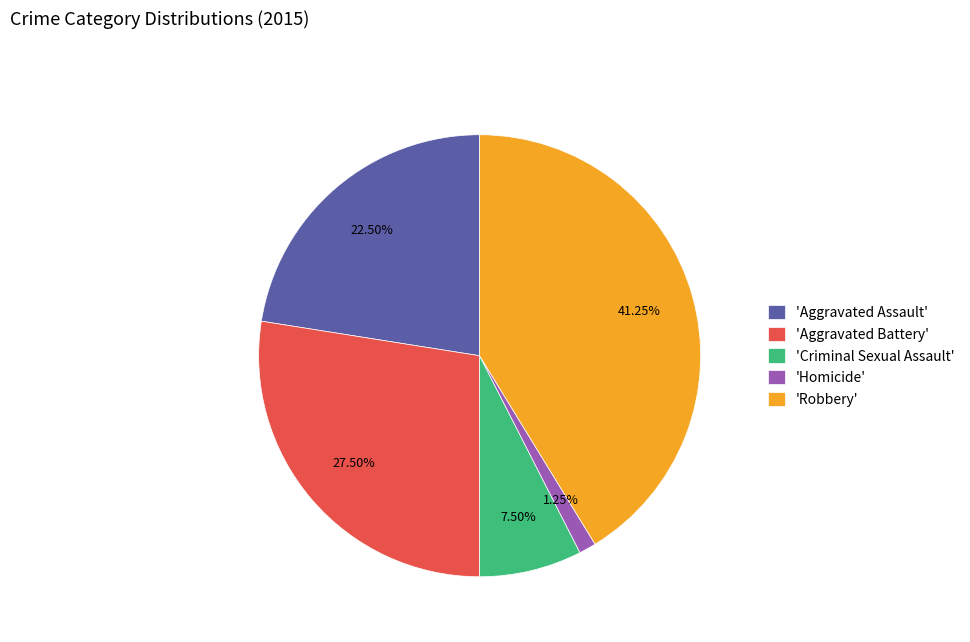

Does any single category account for the majority?

No